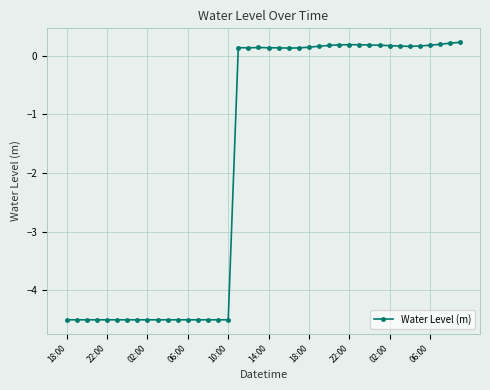

What is the smallest value displayed?

-4.5